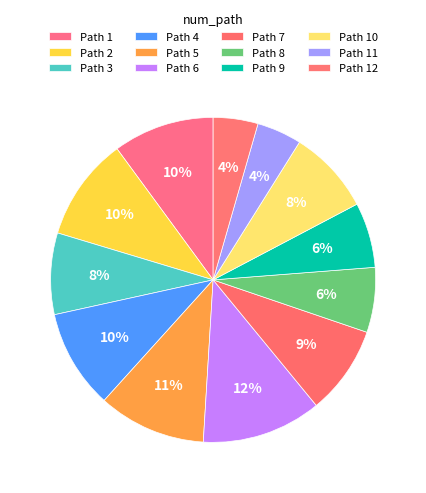

Count the number of slices in the pie.

12